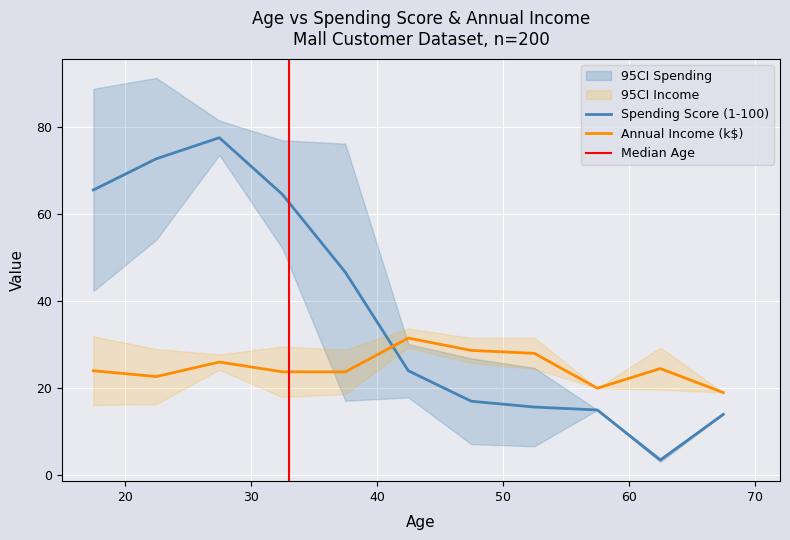

What is the average value of the Annual Income (k$) series?

24.7